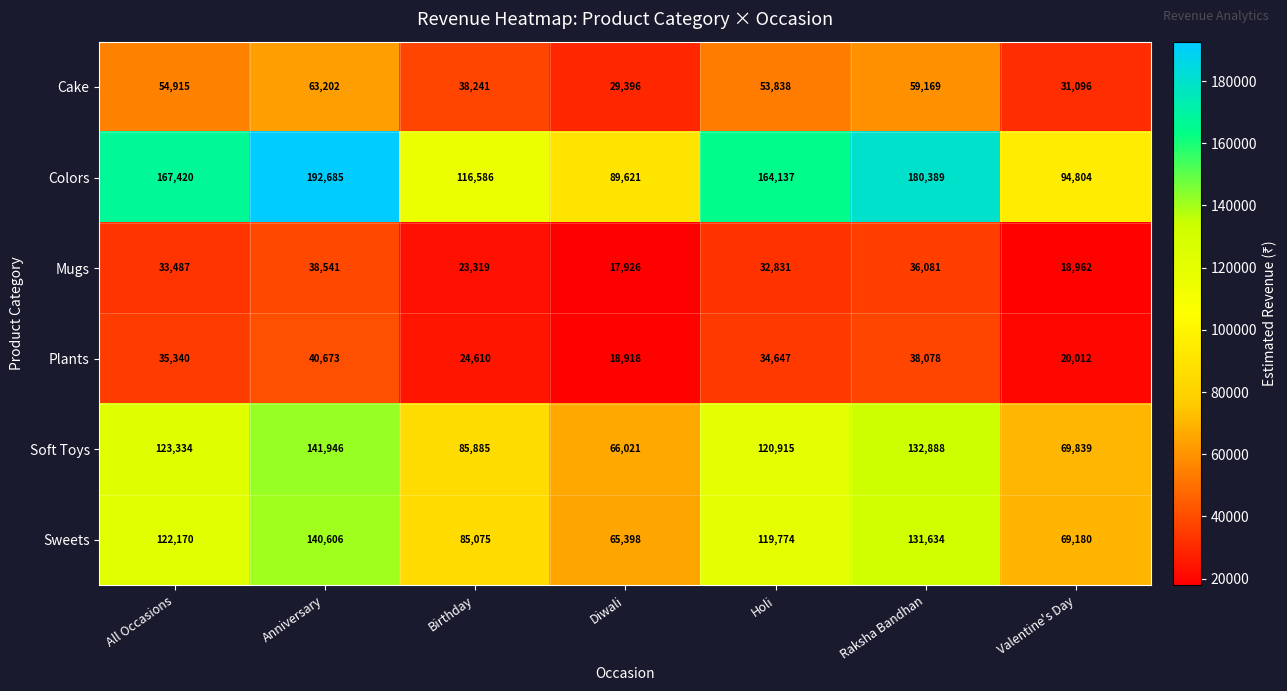

What is the total value across all series at Holi?

526142